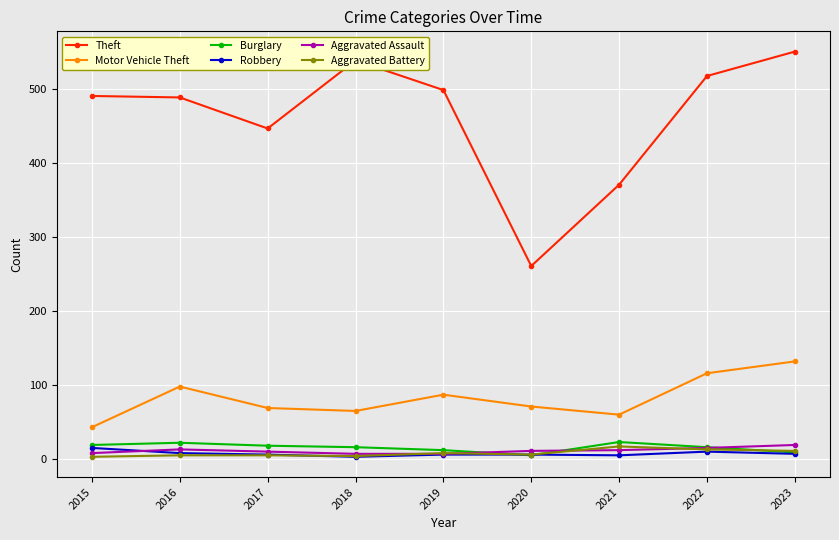

True or false: Motor Vehicle Theft and Aggravated Assault cross at least once.

False